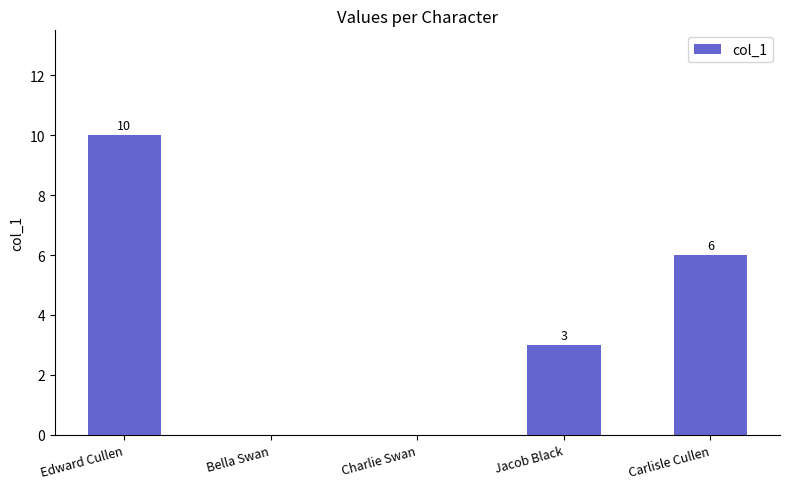

What is the change in value from Edward Cullen to Bella Swan?

-10